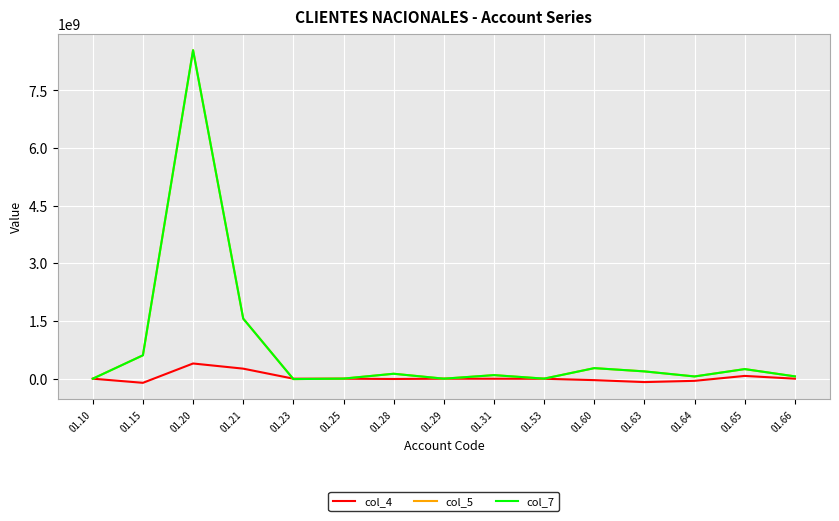

Is the value of col_4 at 01.29 greater than the value of col_5 at 01.60?

No